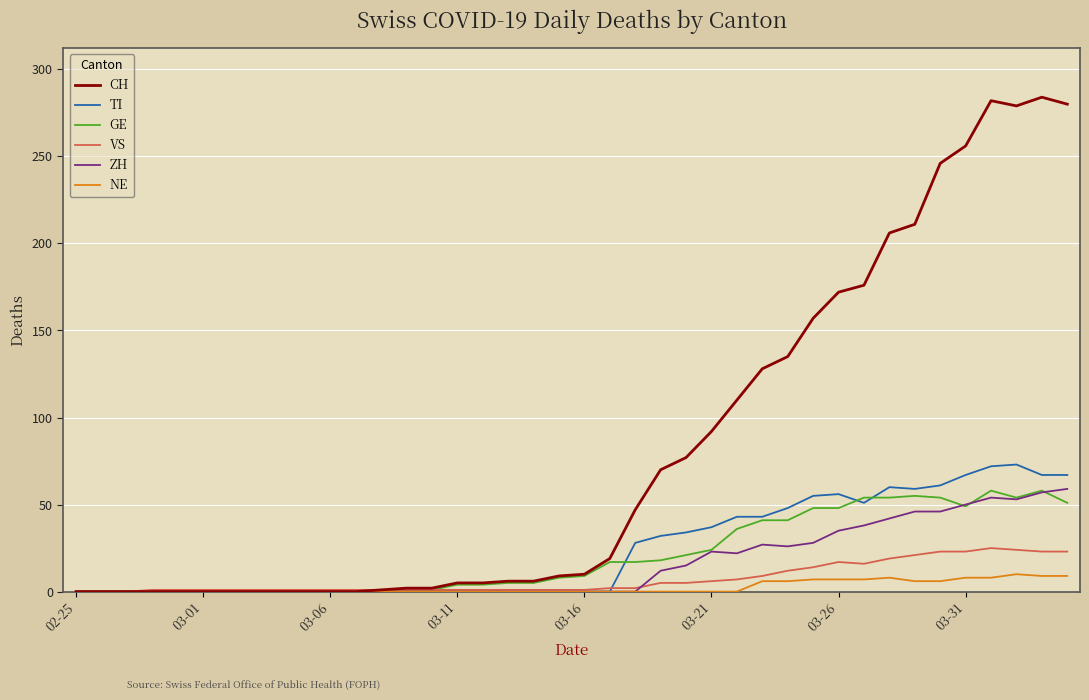

What is the maximum value shown in the chart?

284